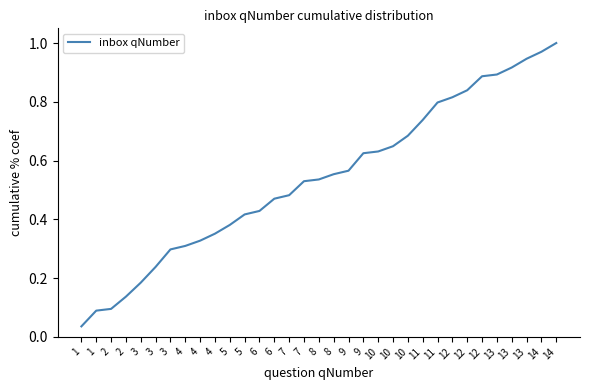

Does the chart display data point markers on the line(s)?

No